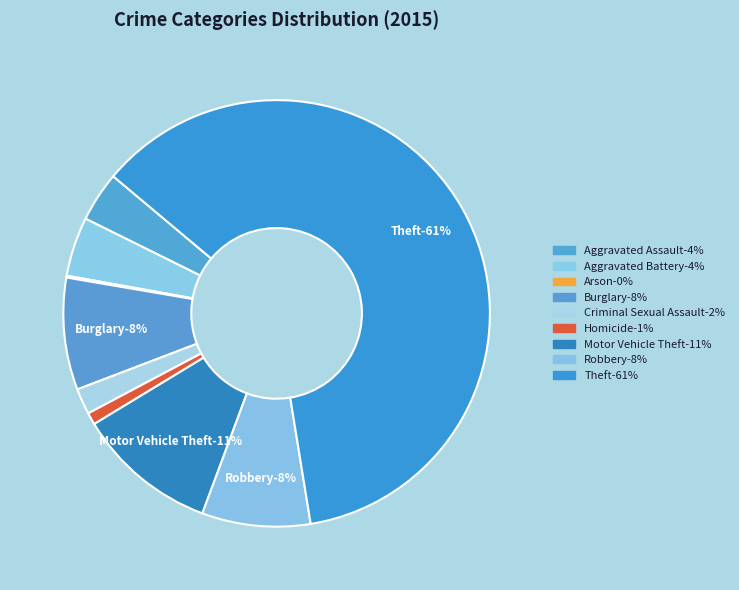

Is it true that Aggravated Assault is 16% of the pie?

False